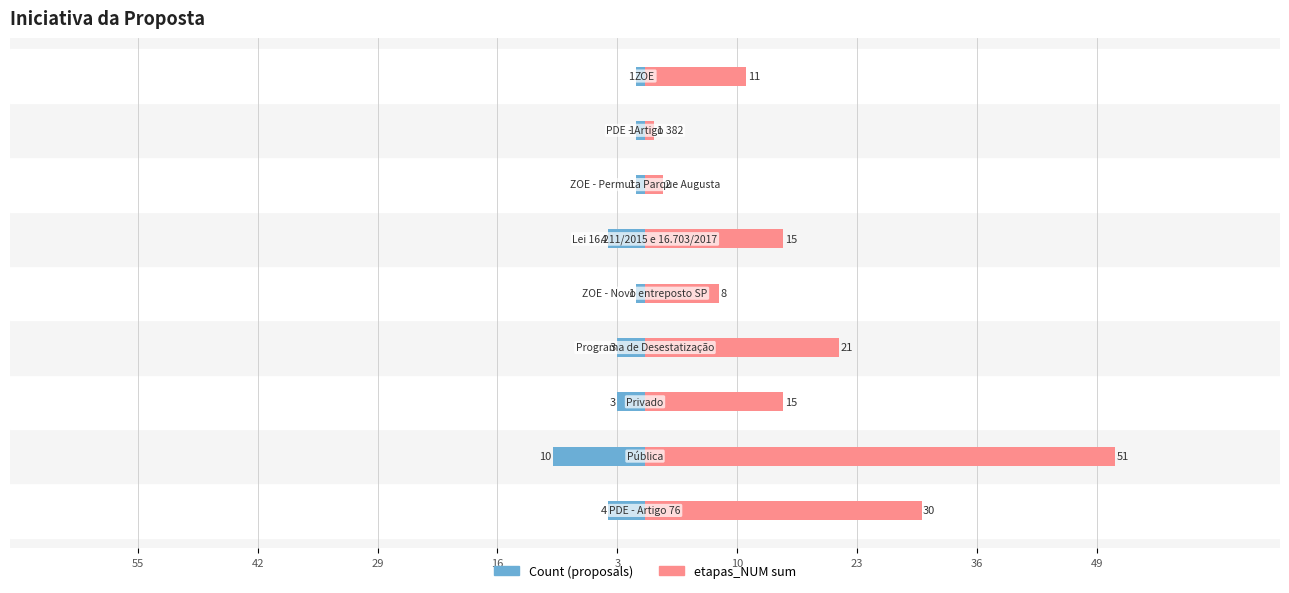

List the series in order of their peak value, highest first.

etapas_NUM sum, Count (proposals)